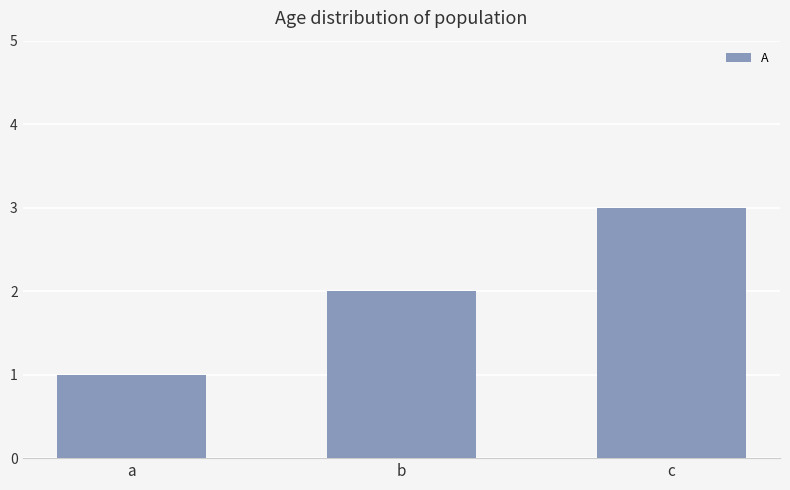

What is the value of the 2nd bar from the left?

2